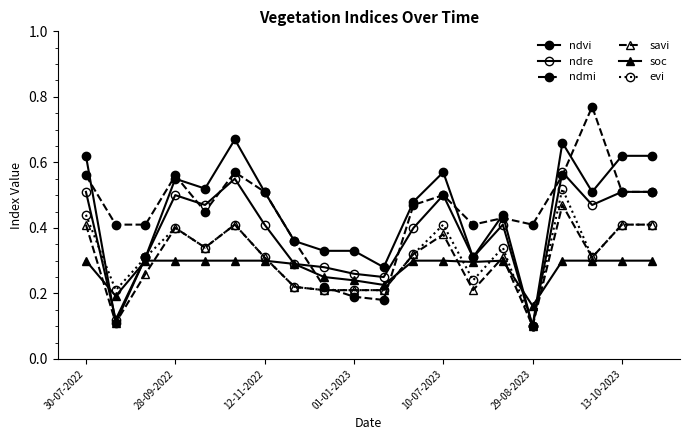

Does the chart have visible grid lines?

No